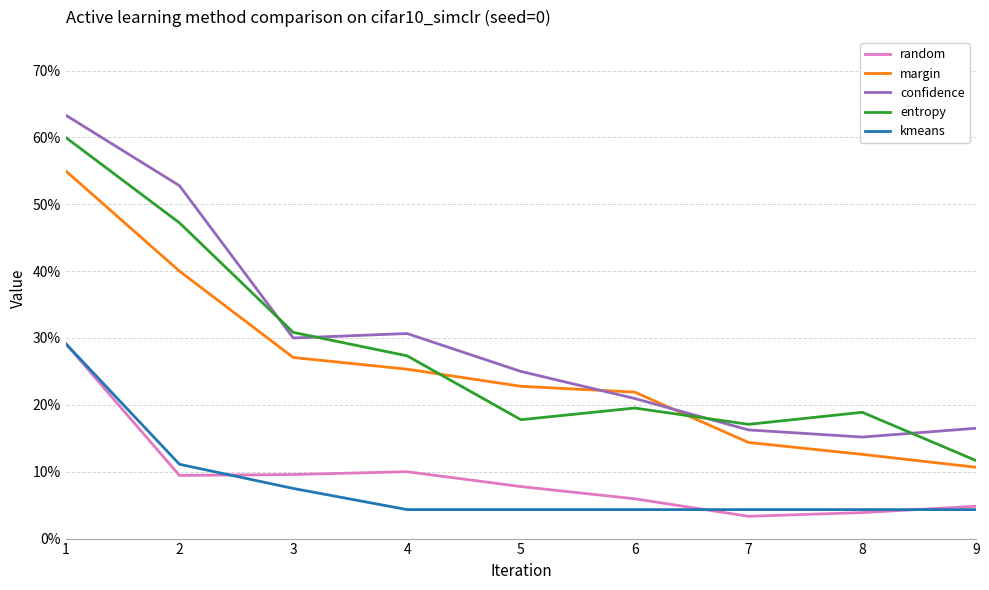

At how many categories does at least one series exceed 0?

9